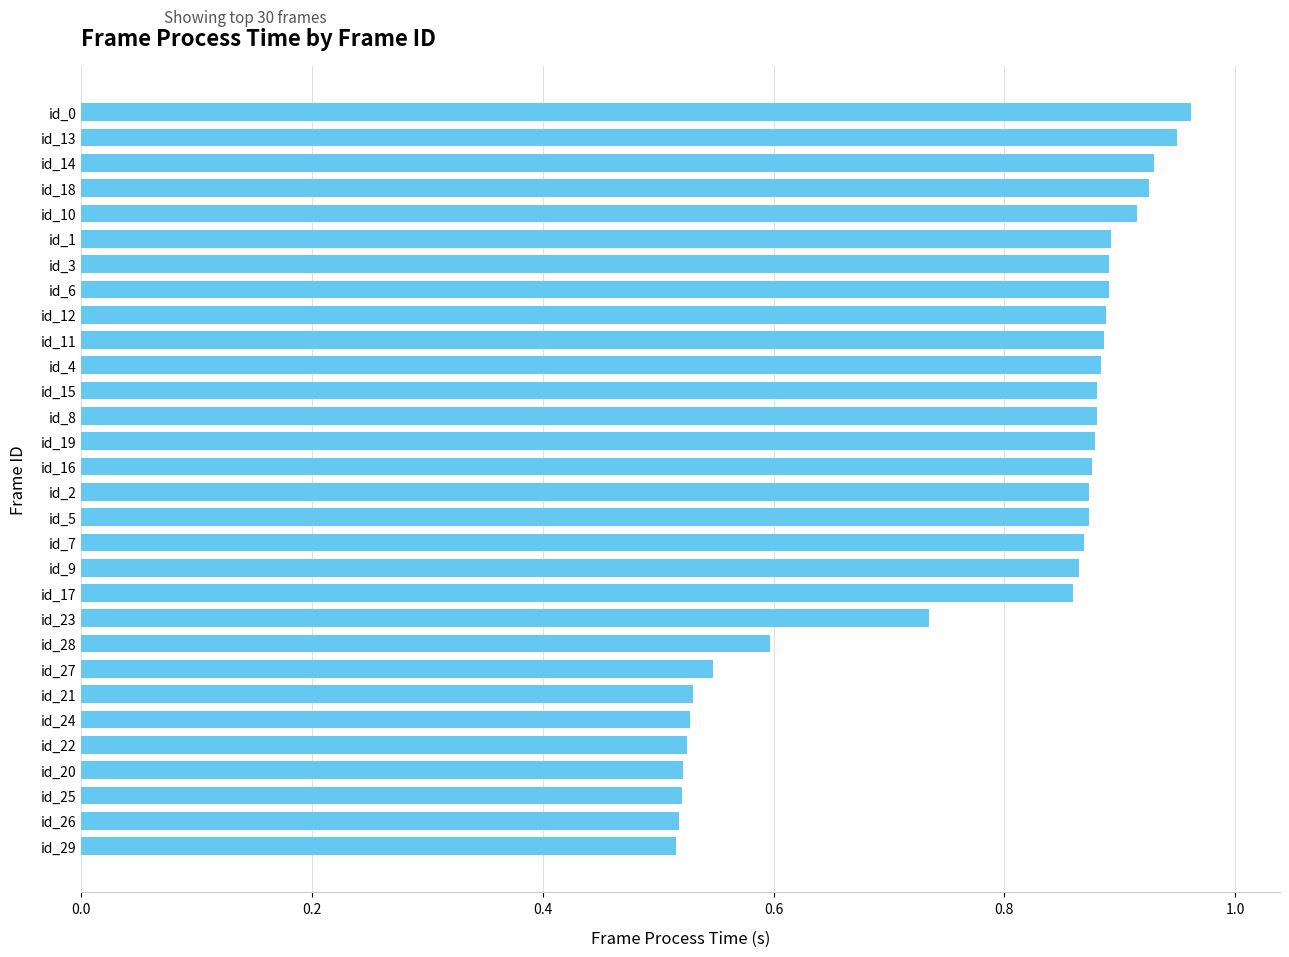

What is the difference between the maximum and minimum values?

0.4